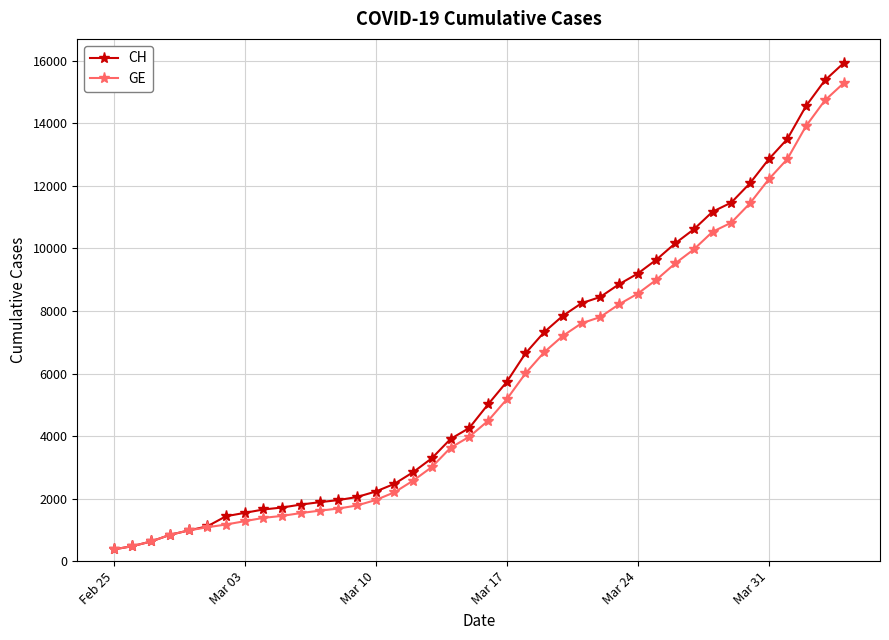

How many lines are shown in the chart?

2